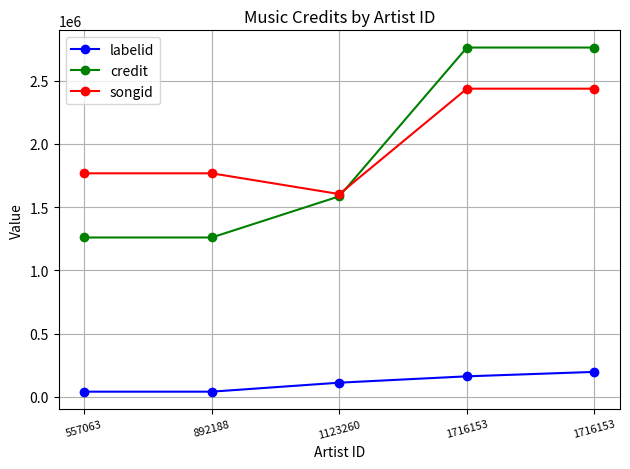

True or false: songid has more than 2 interior local peaks.

False